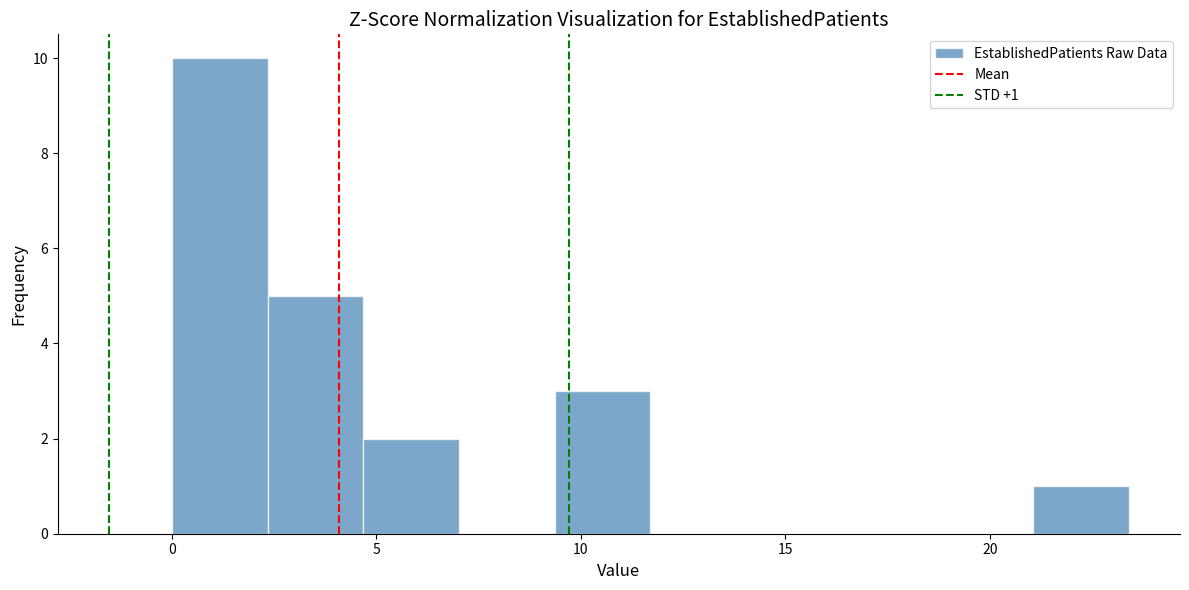

Over which range of the x-axis is the bar tallest?

0.0 to 2.5